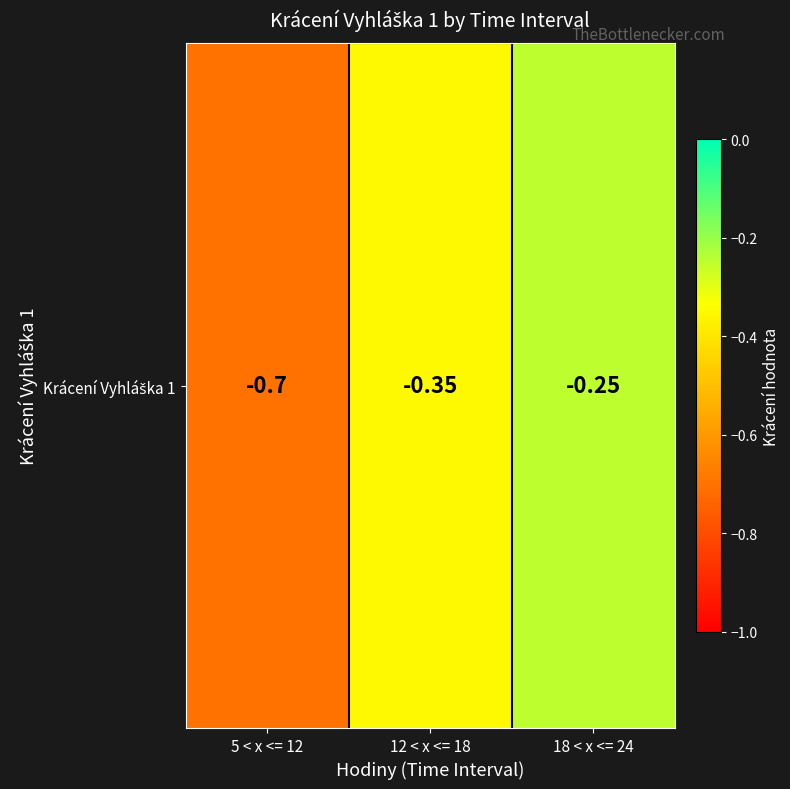

Reading left to right, transcribe all the data shown in this chart.

-0.7	-0.3	-0.2